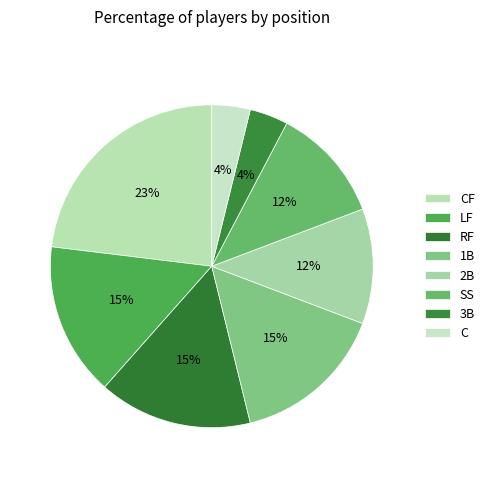

To the nearest percent, what portion does LF represent?

15%